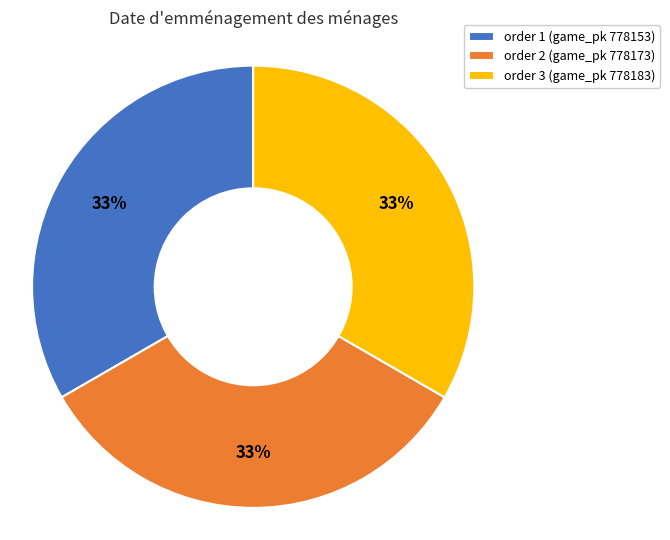

Is there any slice that represents more than half of the pie?

No